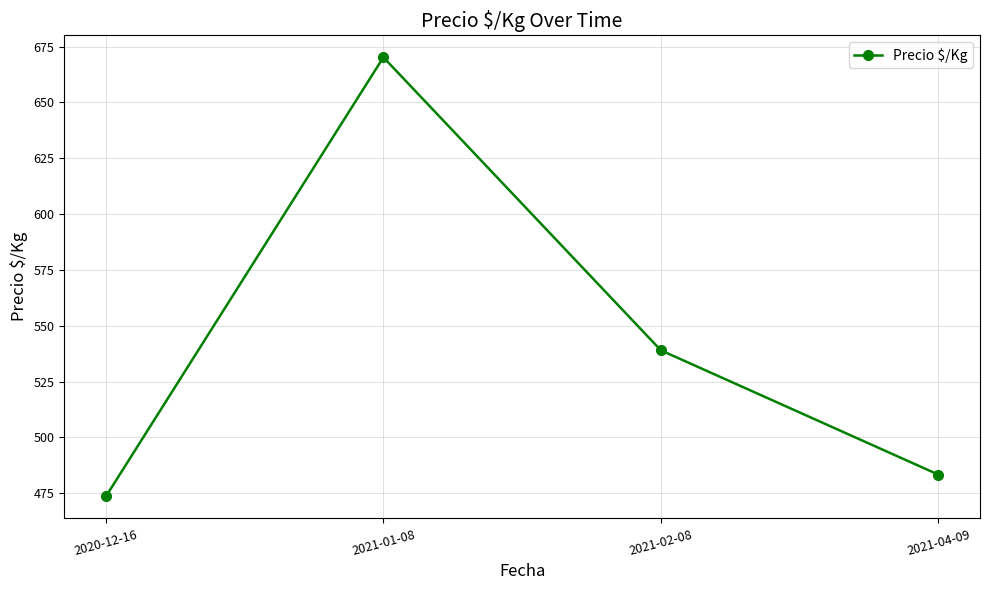

Where does the data first go above 539?

2021-01-08